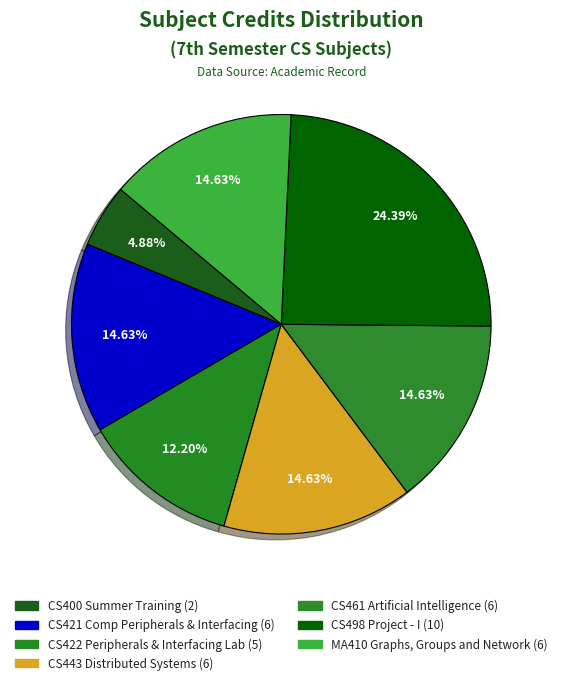

Which has a higher value, CS461 Artificial Intelligence or MA410 Graphs, Groups and Network?

CS461 Artificial Intelligence